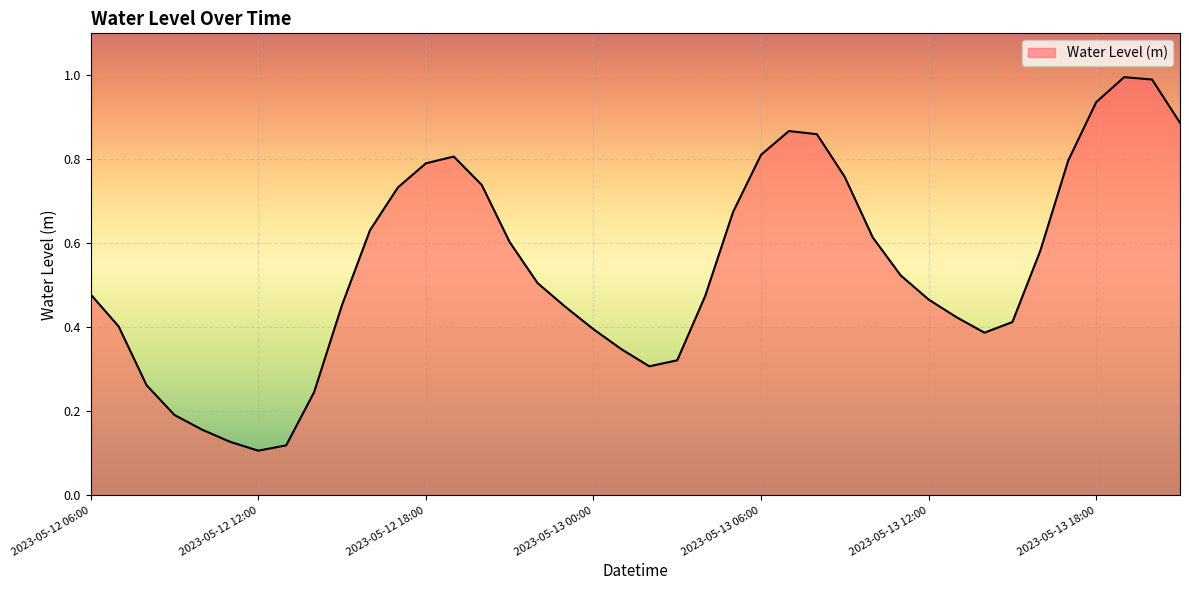

What is the greatest value displayed?

1.0